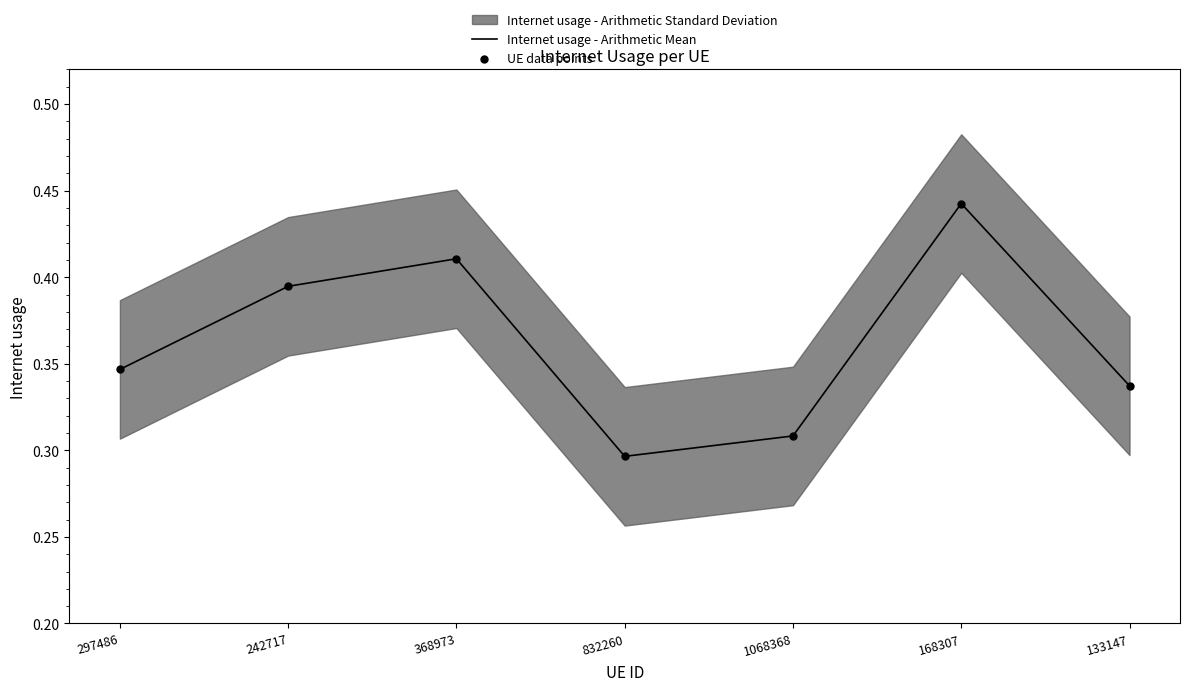

Which series has the widest spread of Y values?

Internet usage - Arithmetic Mean